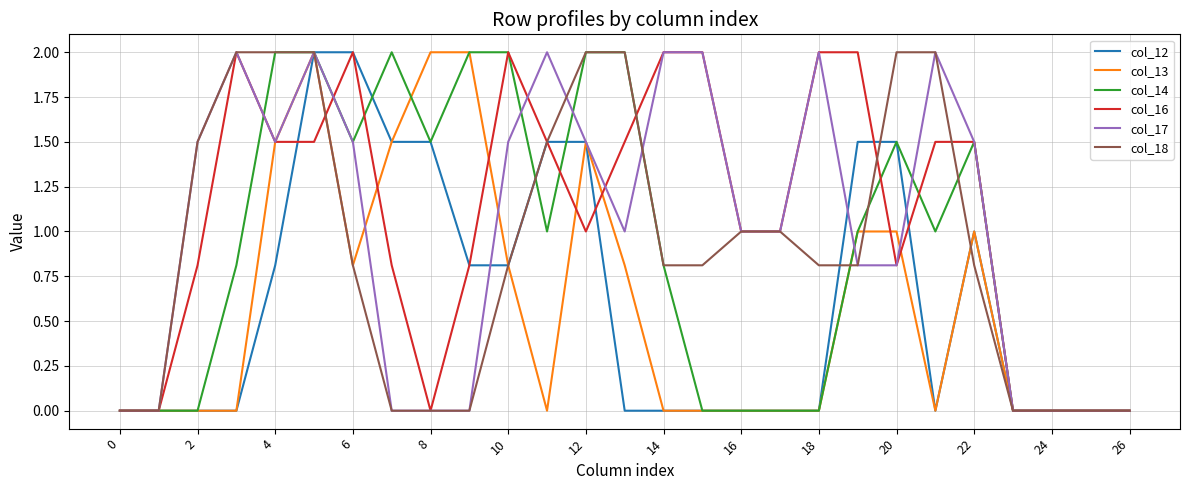

What is the maximum value for col_18?

2.0